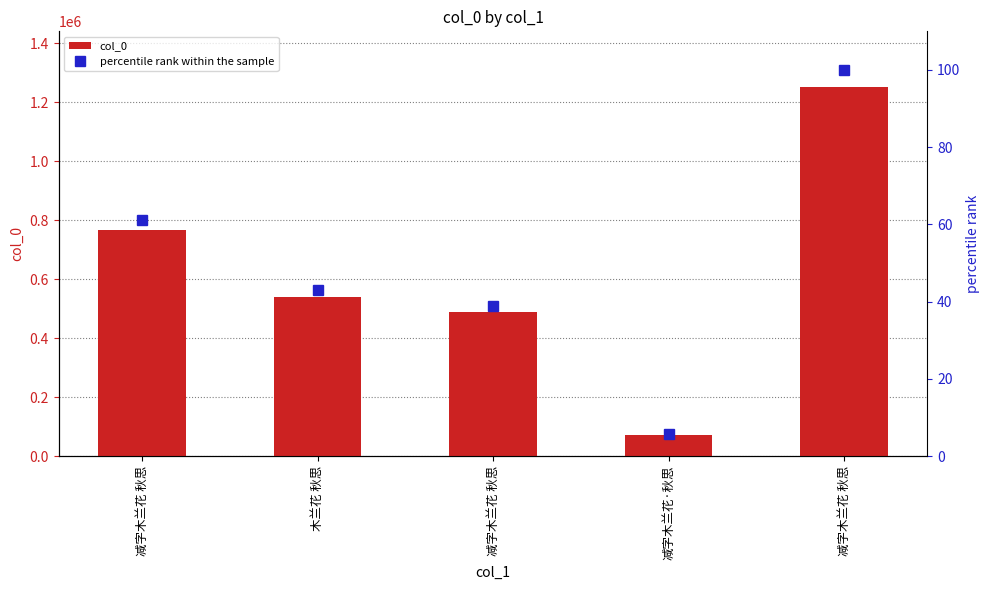

Between 减字木兰花 秋思 and 减字木兰花 秋思, which series saw the biggest shift?

col_0